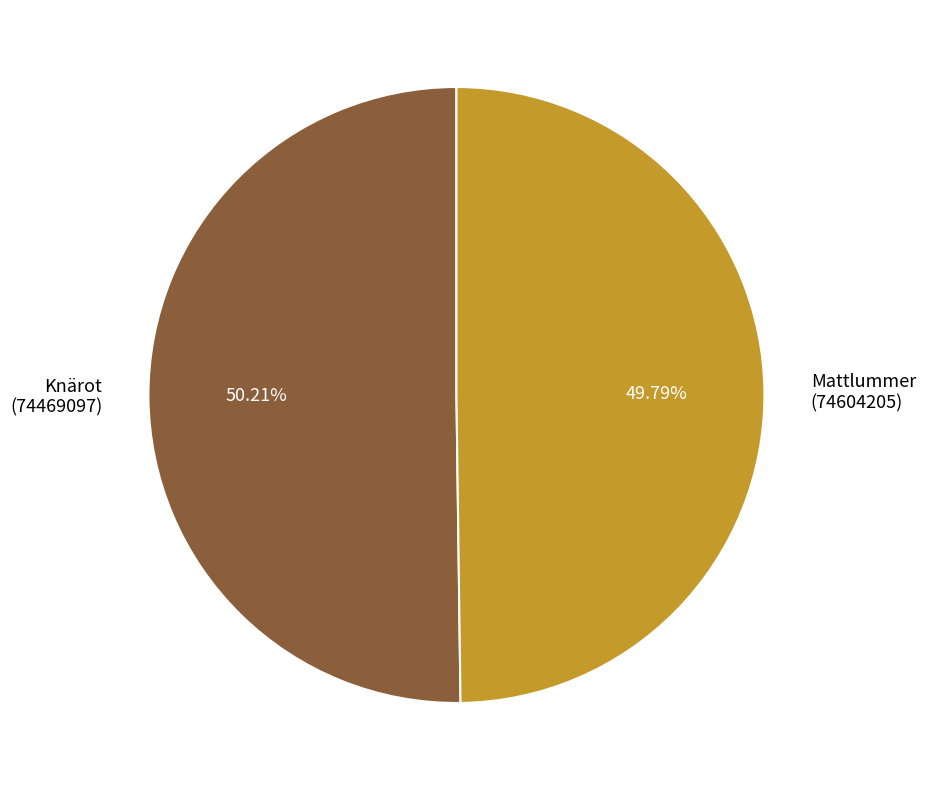

Is there any slice that represents more than half of the pie?

Yes